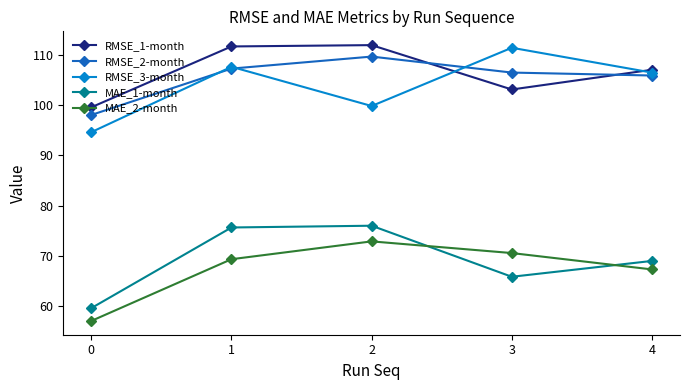

Is this an area chart (filled region under the line)?

No